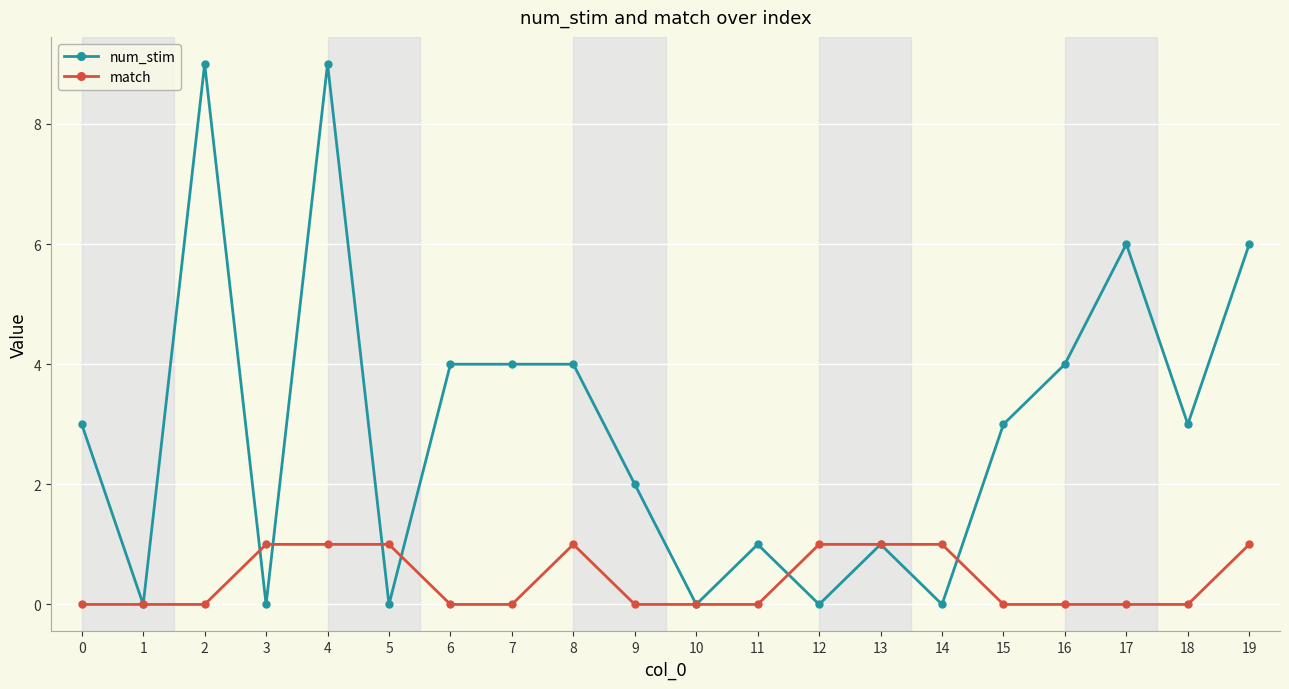

What is the value of the num_stim point at the 16th from the left?

3